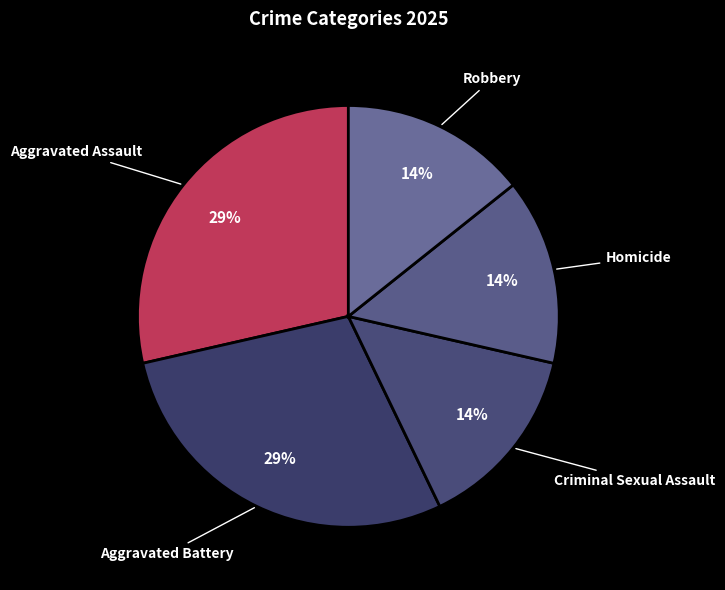

Does any single category account for the majority?

No